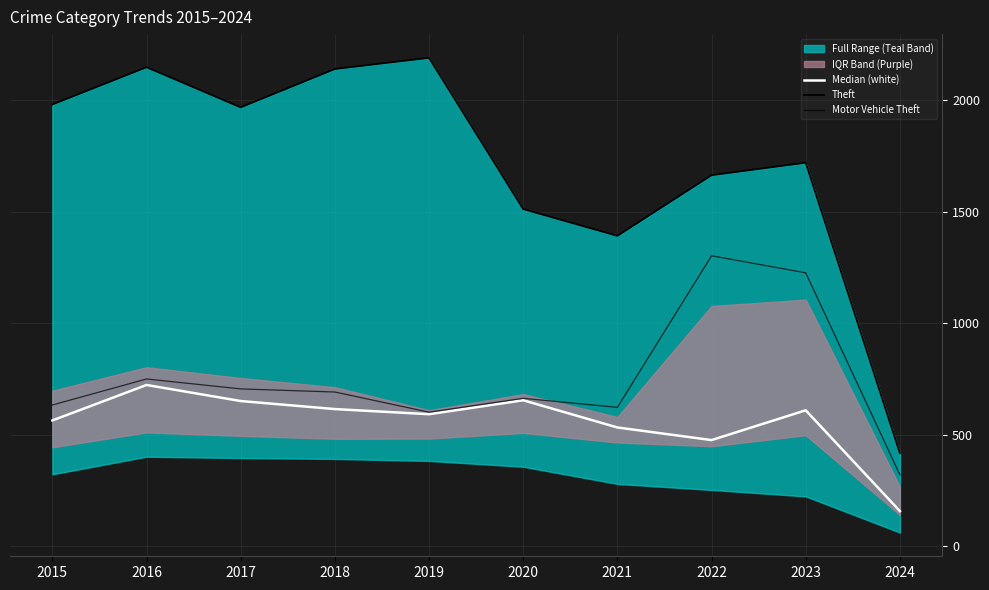

True or false: Theft and Median (white) intersect in this chart.

False